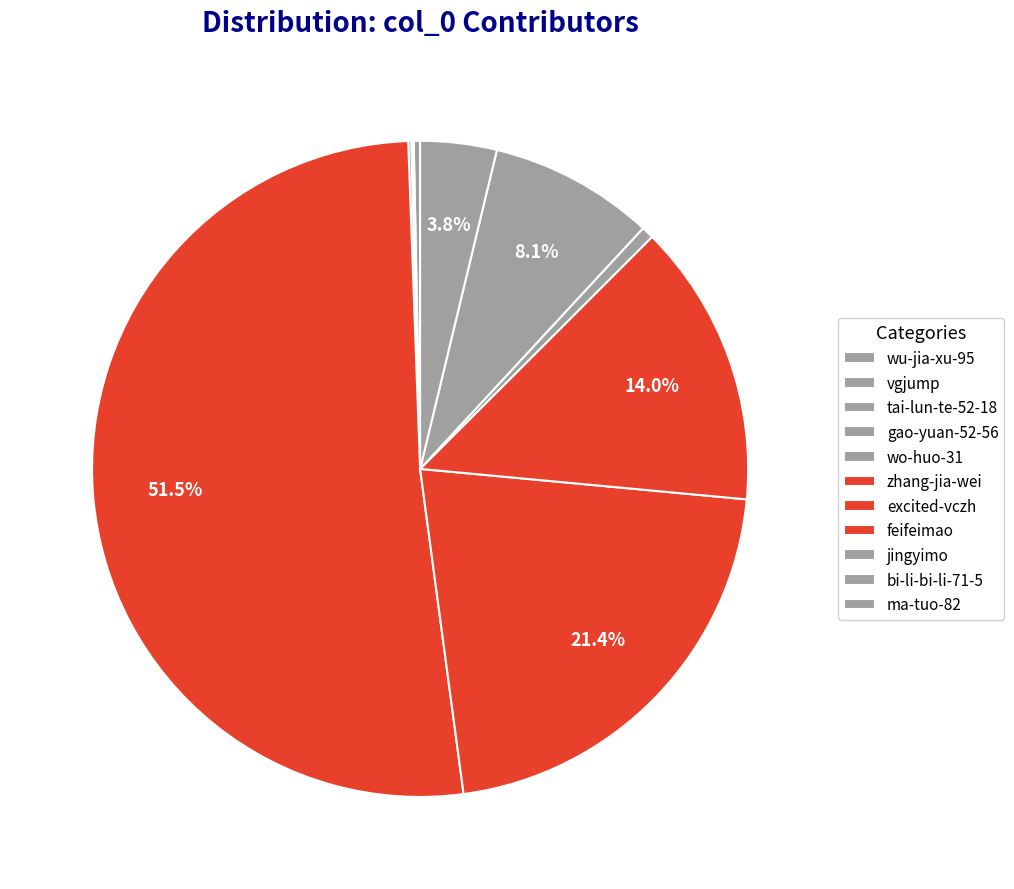

True or false: wo-huo-31 accounts for 1% of the total.

False